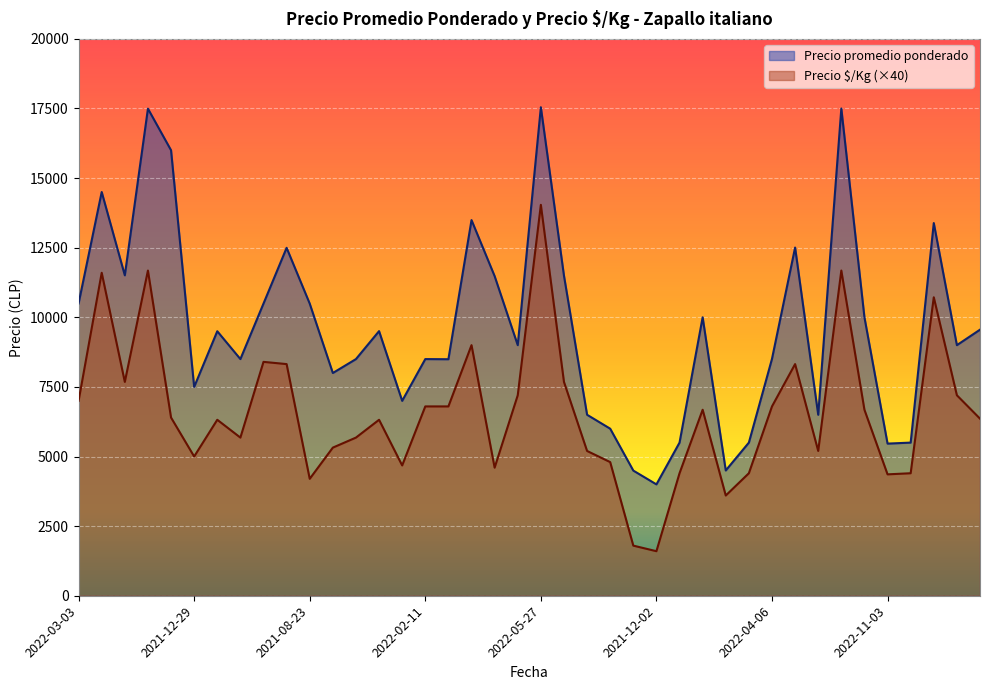

How many values in the Precio $/Kg series are below 6400?

20